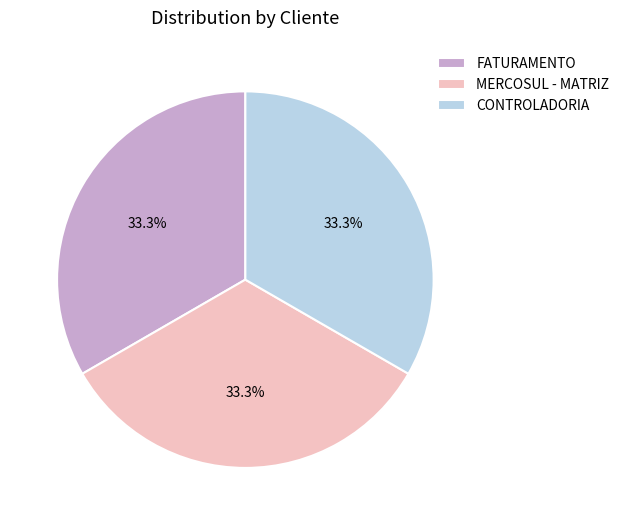

To the nearest percent, what percentage of the pie is CONTROLADORIA?

33%